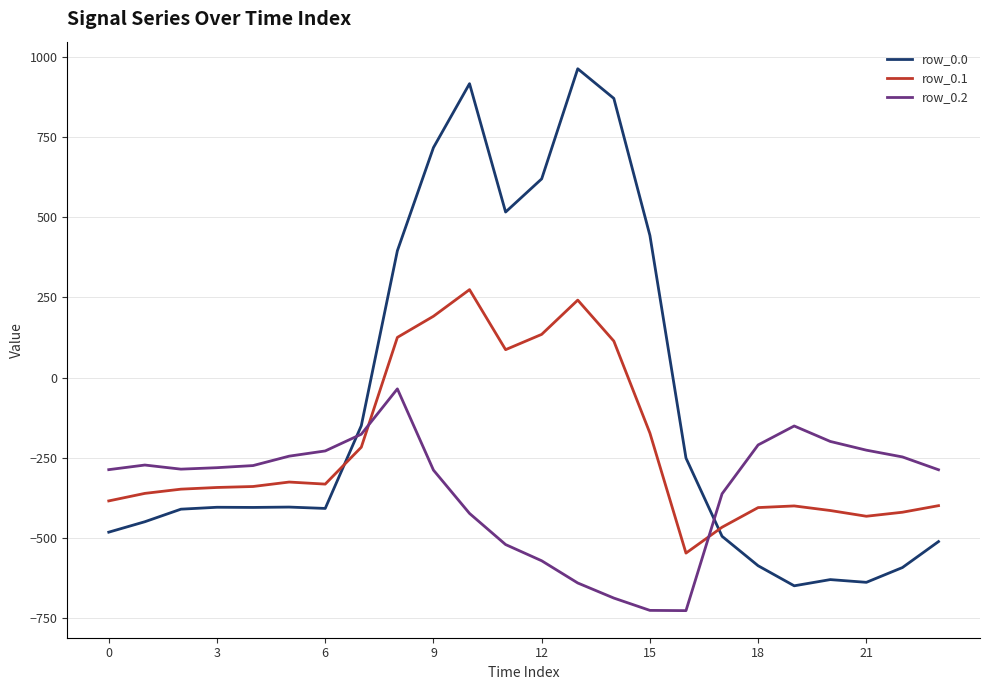

Which series has the widest spread of values?

row_0.0